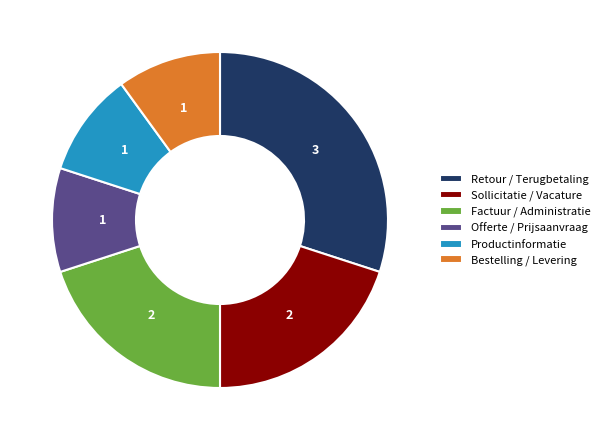

Is there any slice that represents more than half of the pie?

No